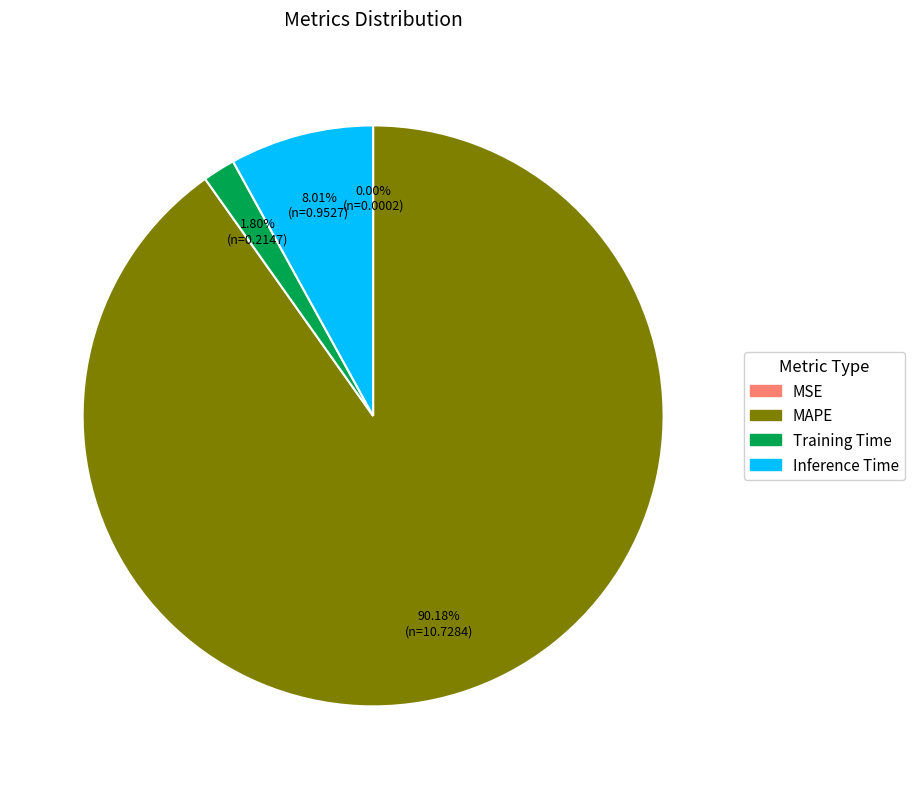

To the nearest percent, what is the difference between the Inference Time and Training Time slice percentages?

6%